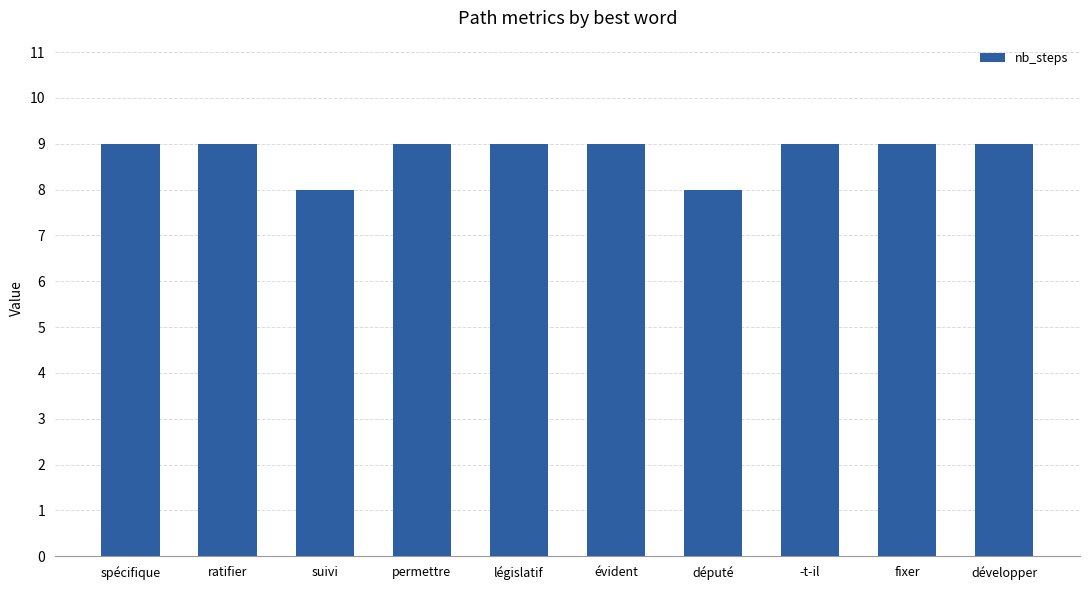

Count the number of data series in this chart.

1